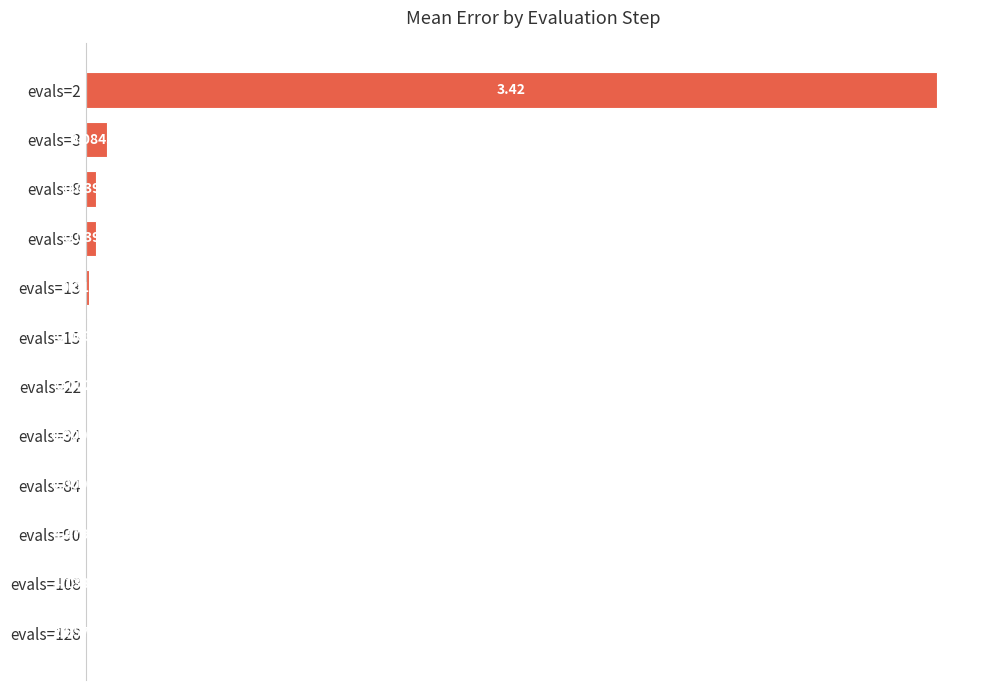

Where is the data nearest to the value 1?

evals=3